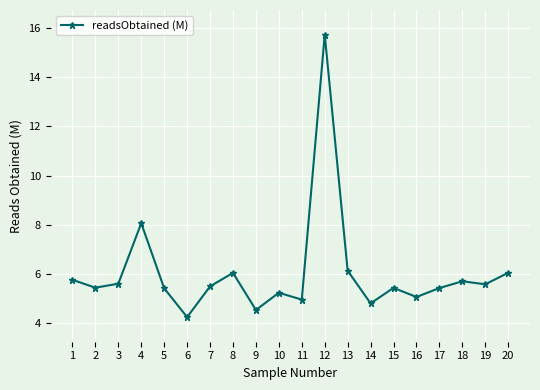

How many distinct data groups are displayed?

1